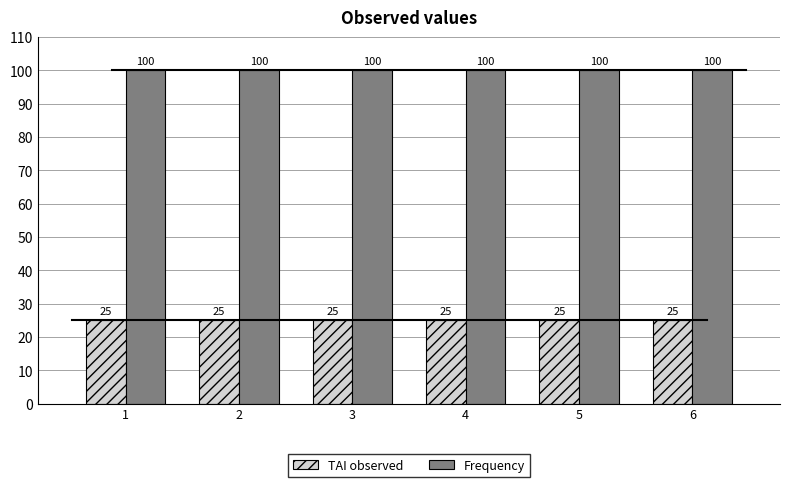

What is the value of the TAI observed bar at the 6th from the left?

25